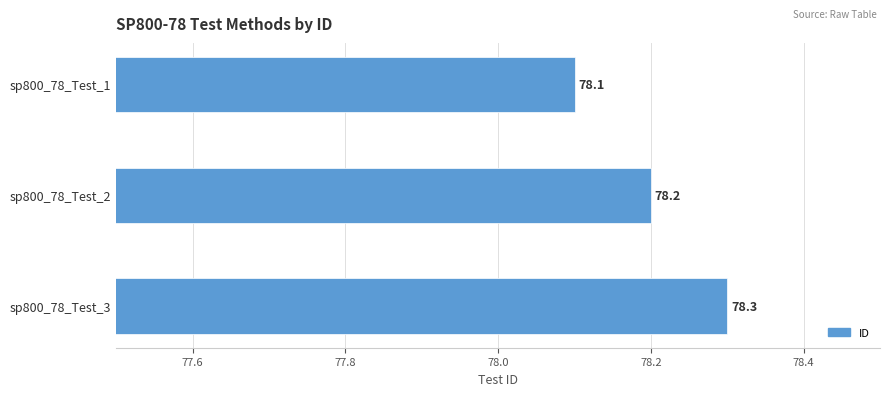

List the labels in order of value, largest first.

sp800_78_Test_3, sp800_78_Test_2, sp800_78_Test_1